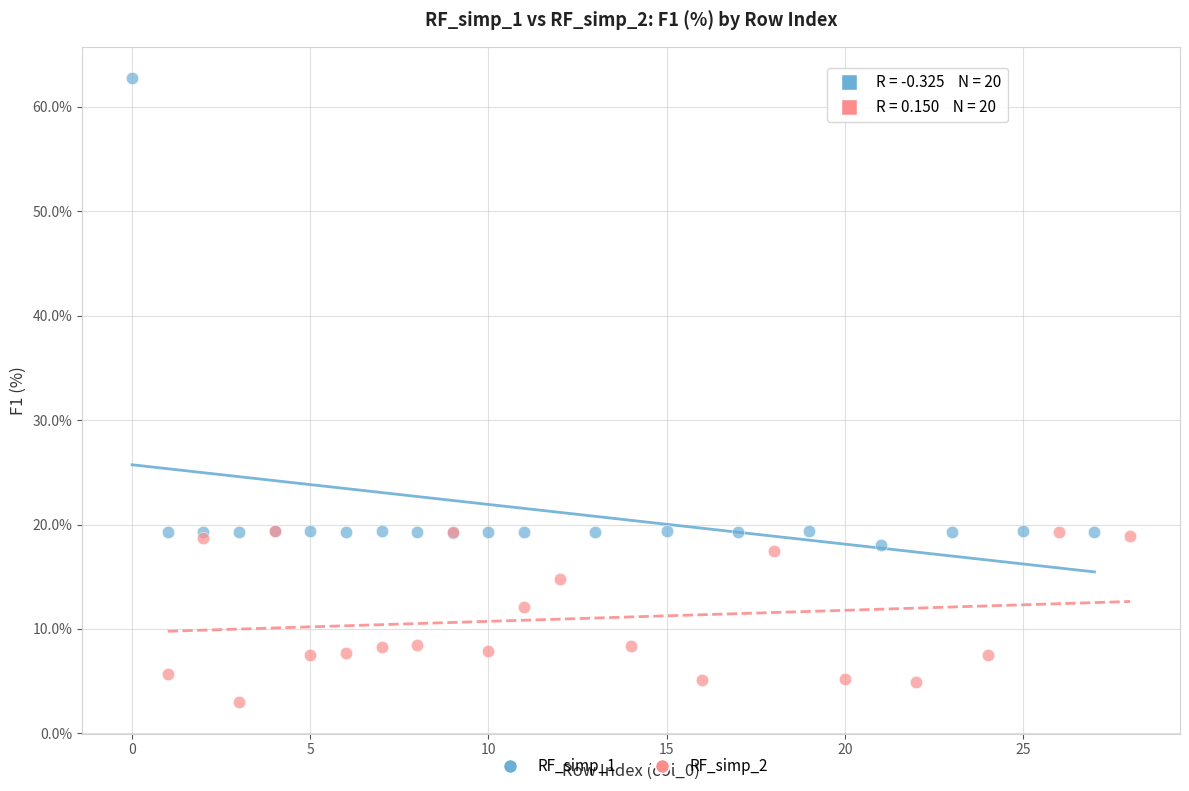

Which series has the widest spread of Y values?

RF_simp_1